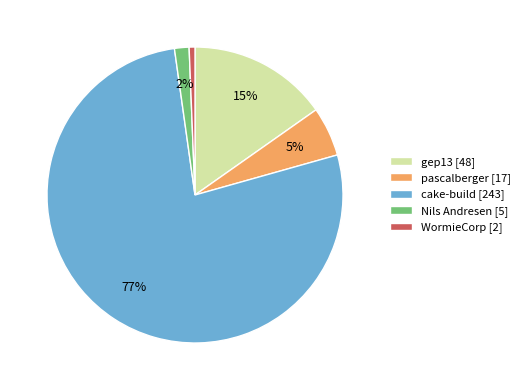

To the nearest percent, what is the difference between the cake-build and pascalberger slice percentages?

72%